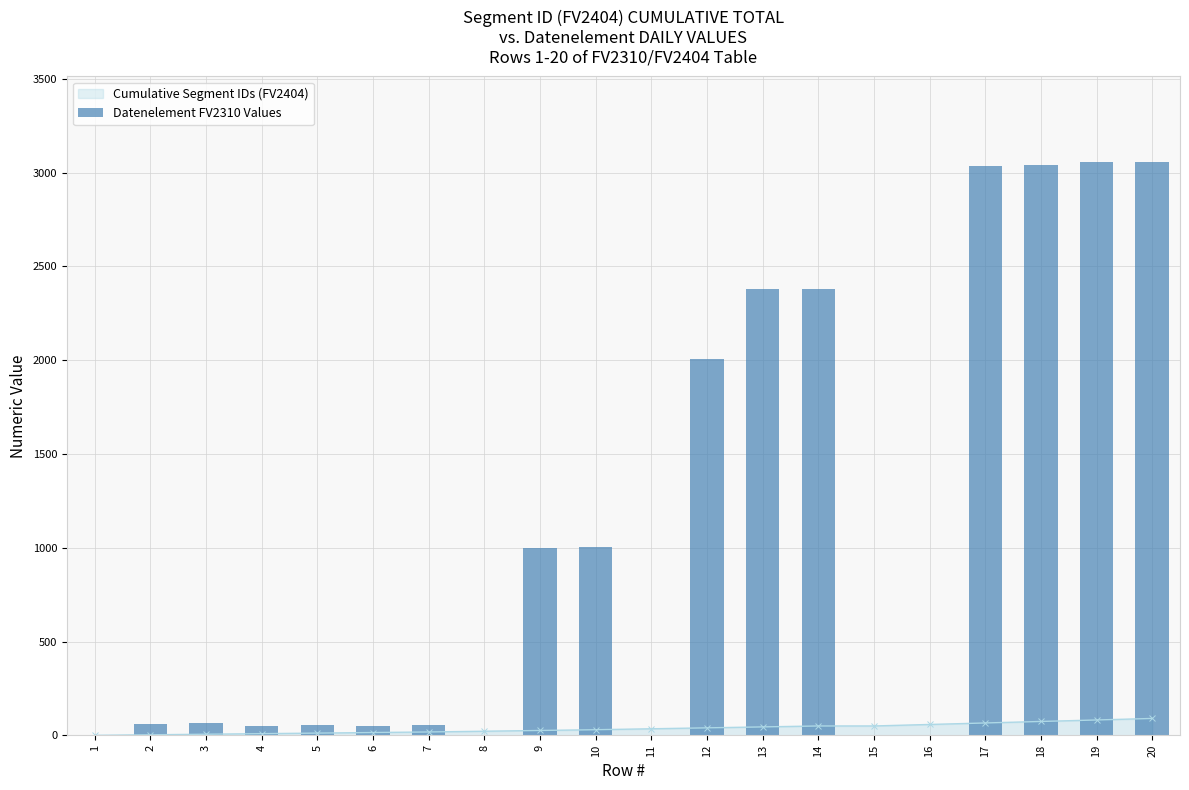

Where is the data nearest to the value 1527?

12